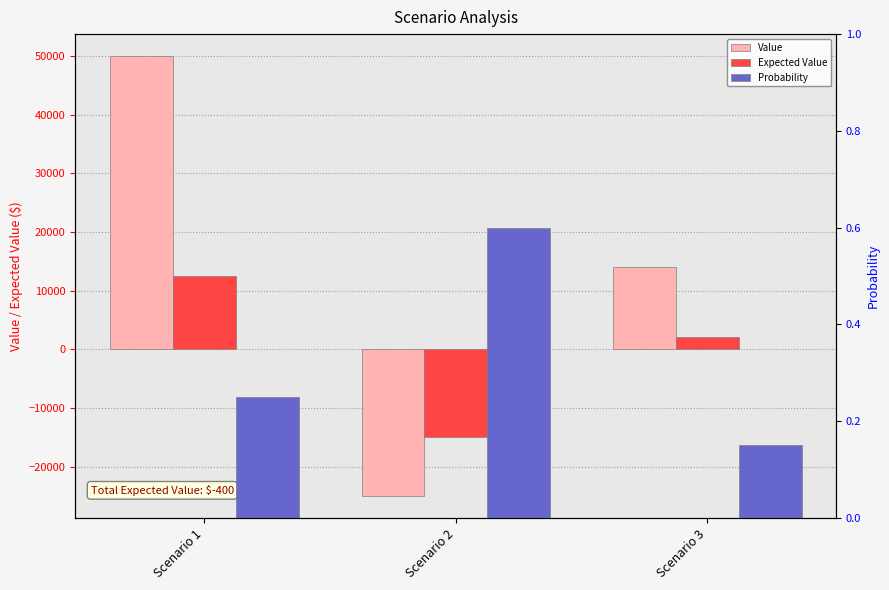

What is the difference between the maximum and minimum values in the Value series?

75000.0